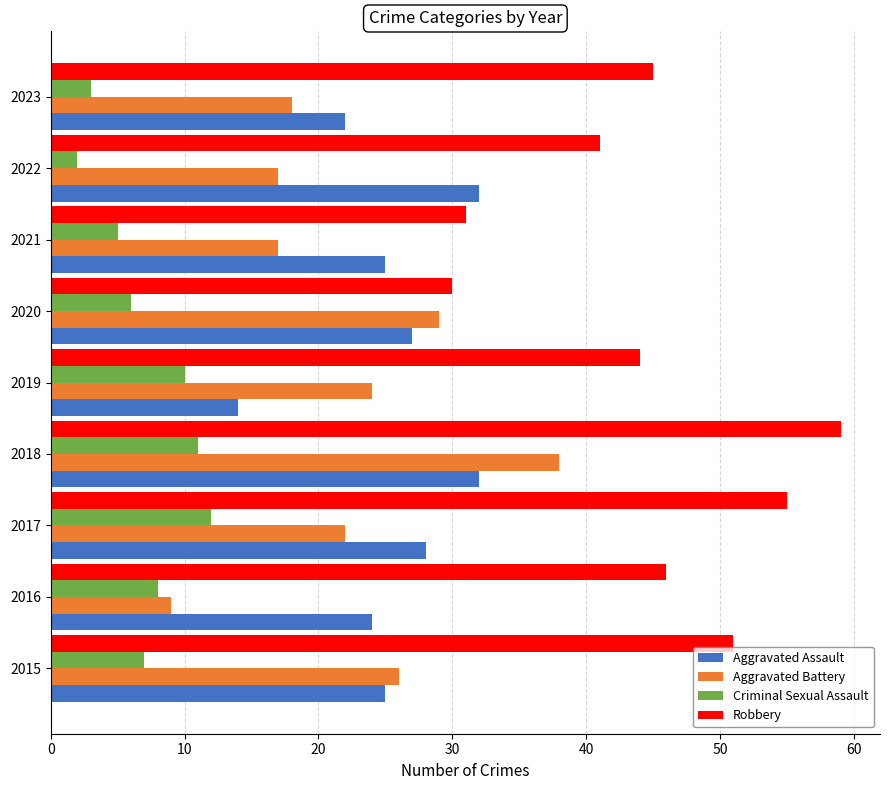

At which label is Robbery closest to 44?

2019